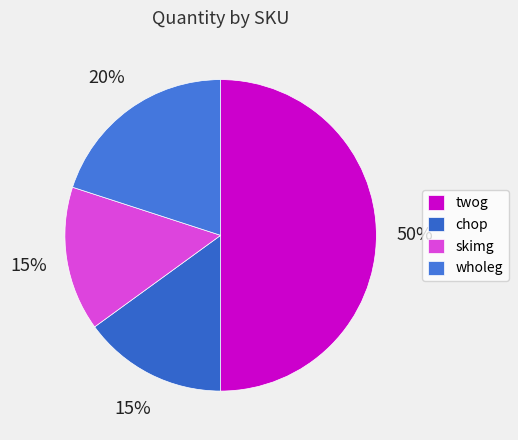

Which has a higher value, chop or twog?

twog